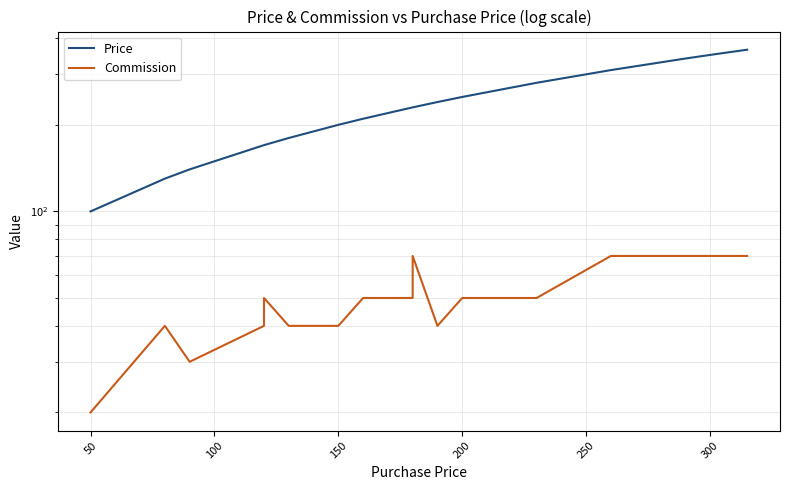

What is the difference between the maximum and minimum values in the Price series?

265